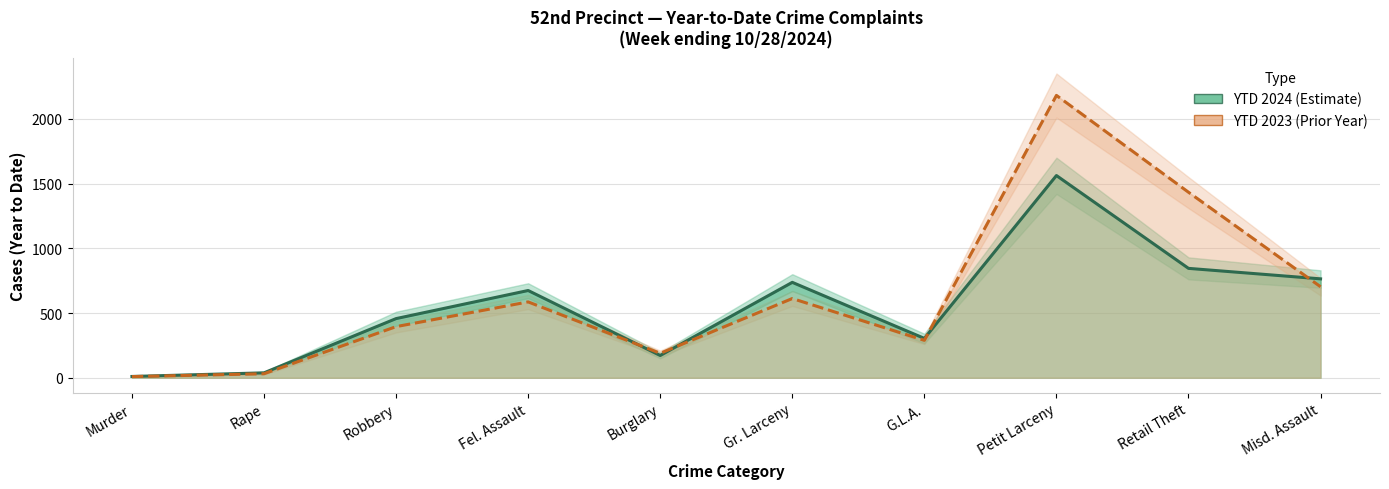

What is the difference between the highest and lowest values at Misd. Assault?

61